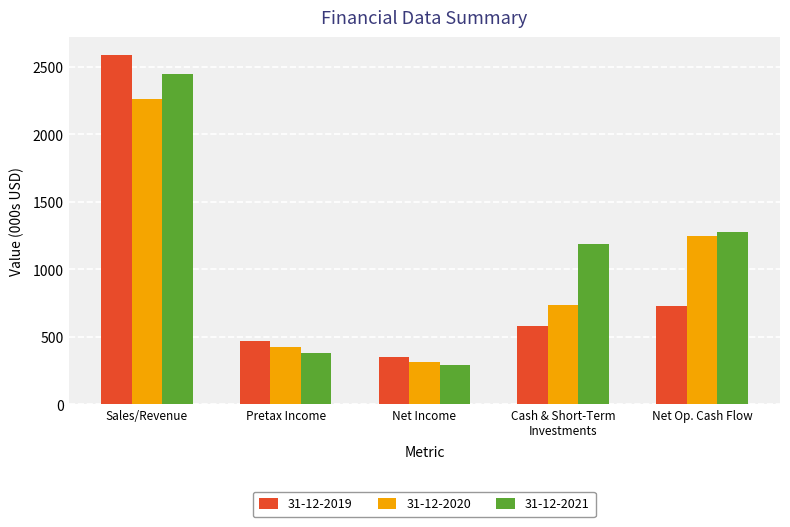

What is the label of the 4th bar from the left?

Cash & Short-Term
Investments